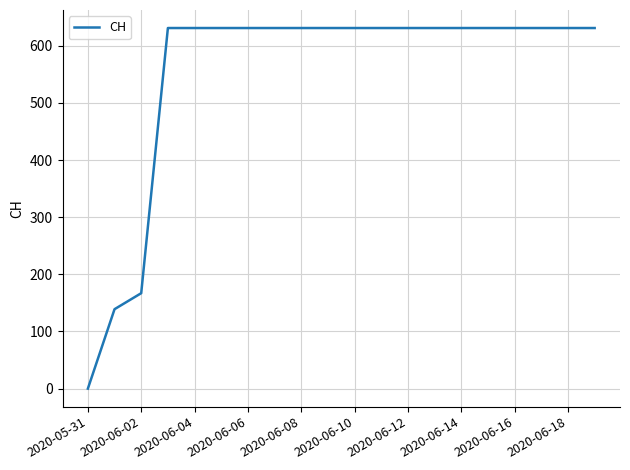

What is the maximum value shown in the chart?

631